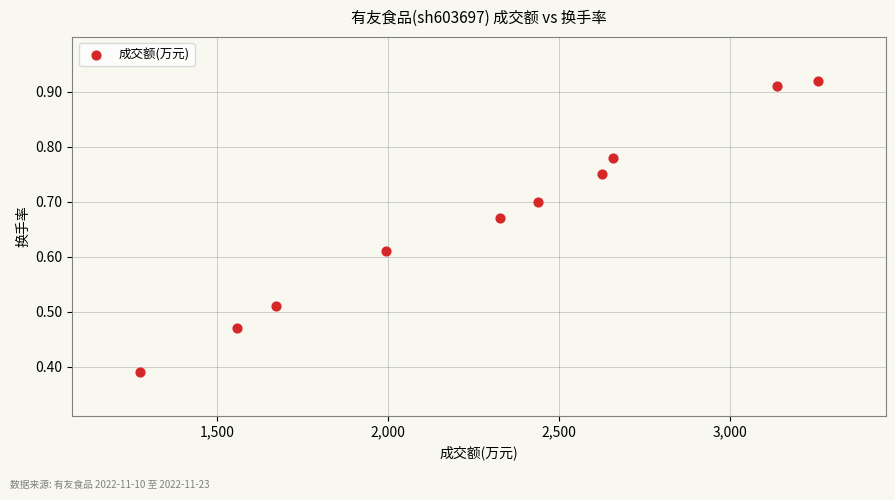

What is the average X value?

2295.1